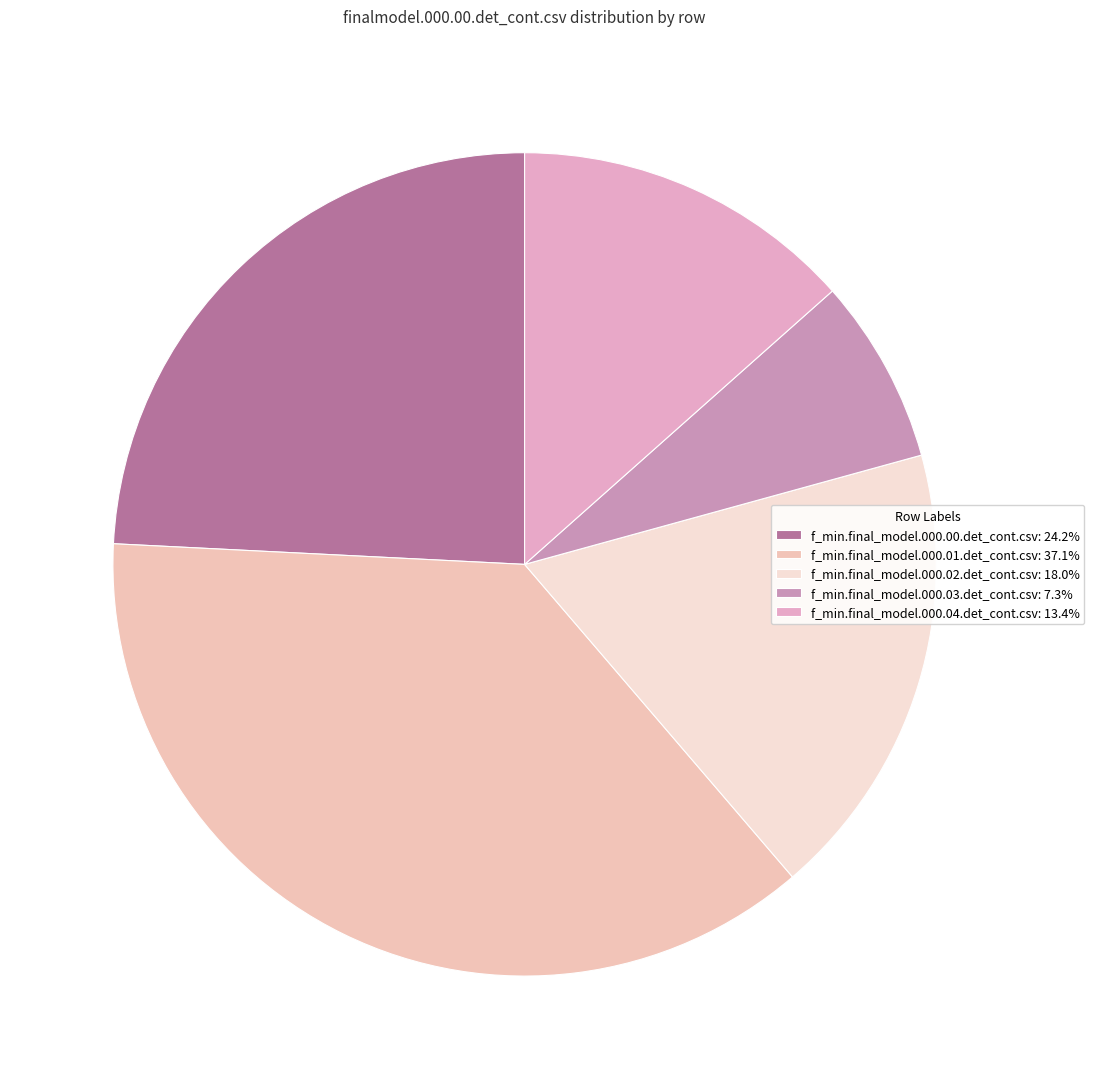

To the nearest percent, what is the difference between the largest and smallest slice percentages?

30%